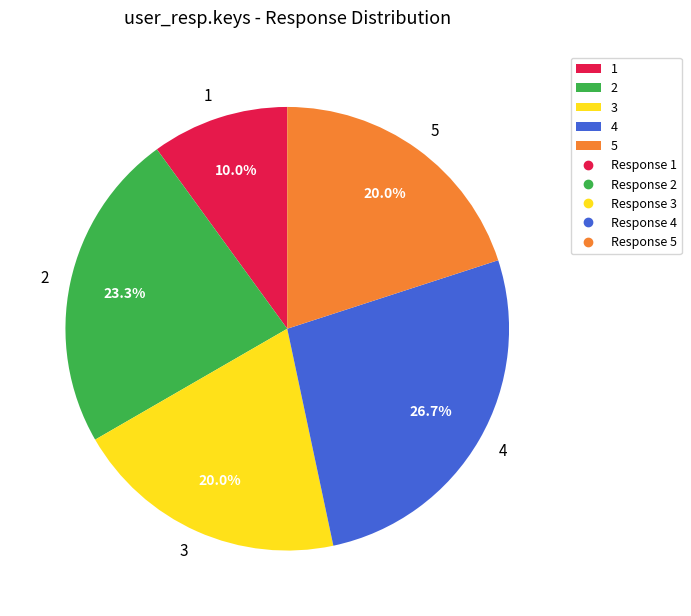

Is it true that 2 is 14% of the pie?

False